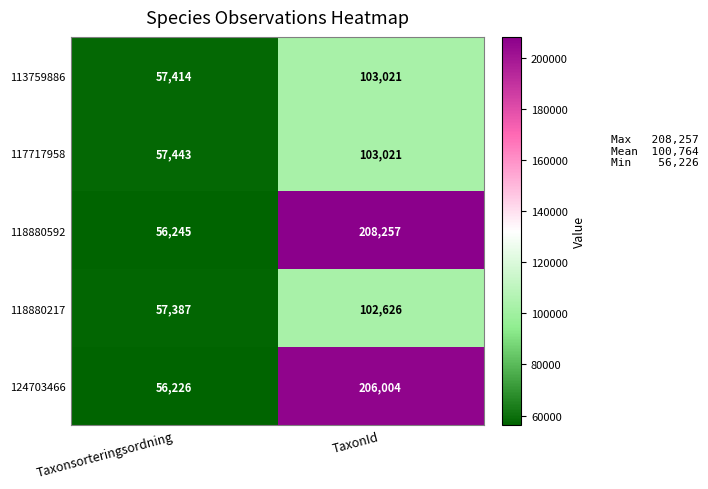

What is the minimum value shown in the chart?

56226